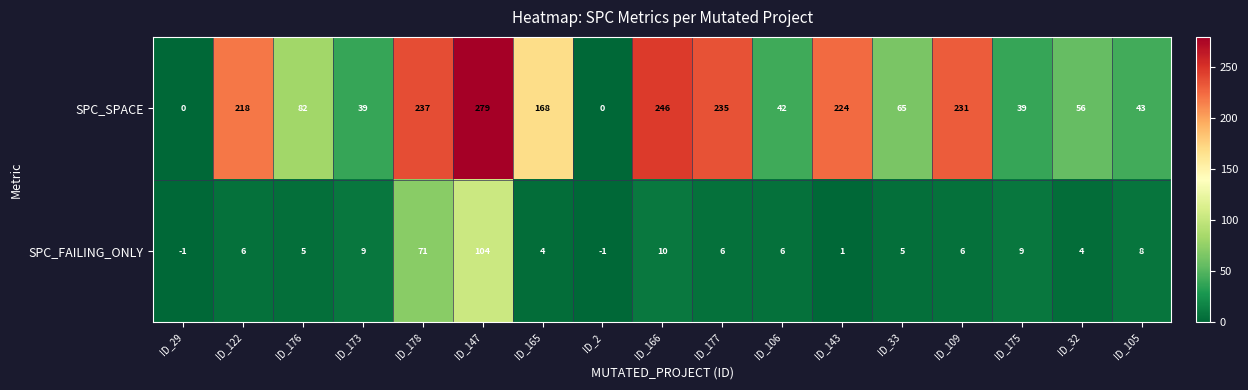

Which series has the largest total across all categories?

SPC_SPACE